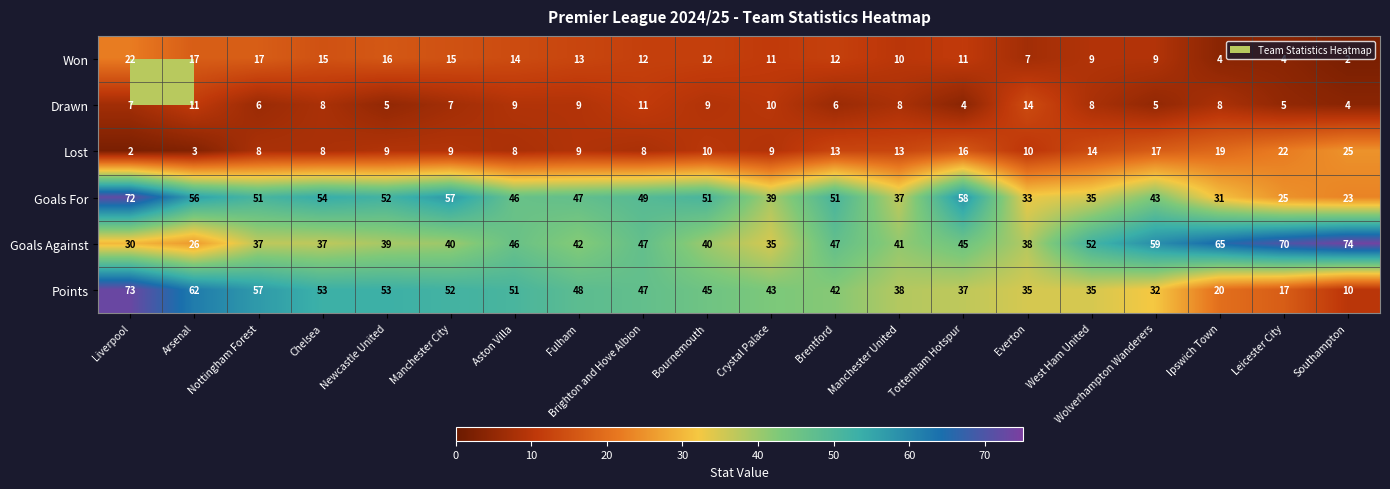

List the series in order of their peak value, highest first.

Goals Against, Points, Goals For, Lost, Won, Drawn